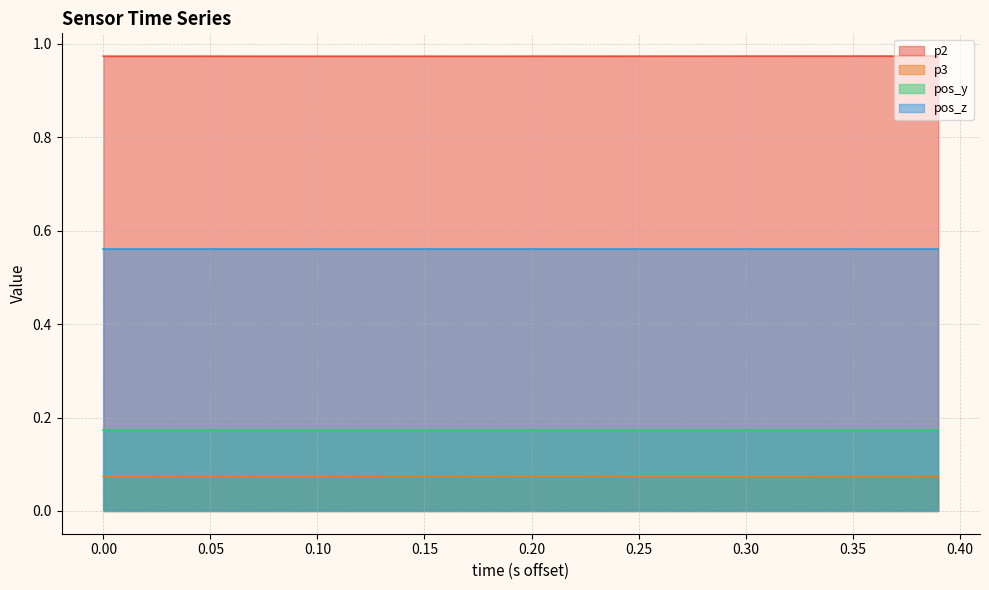

Is it true that p3 equals 0.1 at 1589997151.8403354?

True